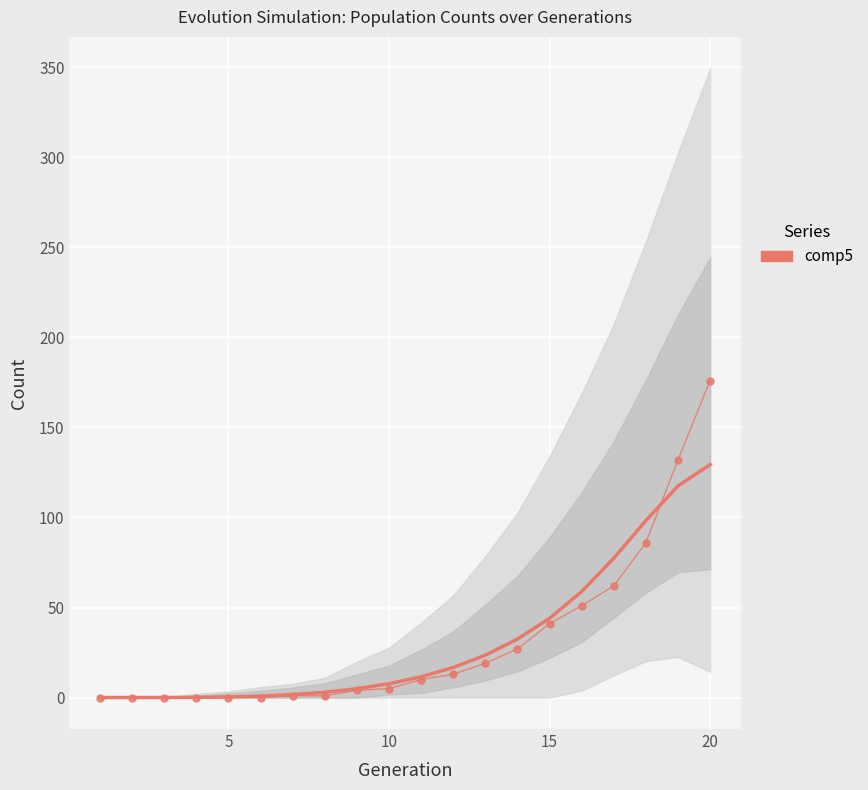

What is the greatest value displayed?

176.0